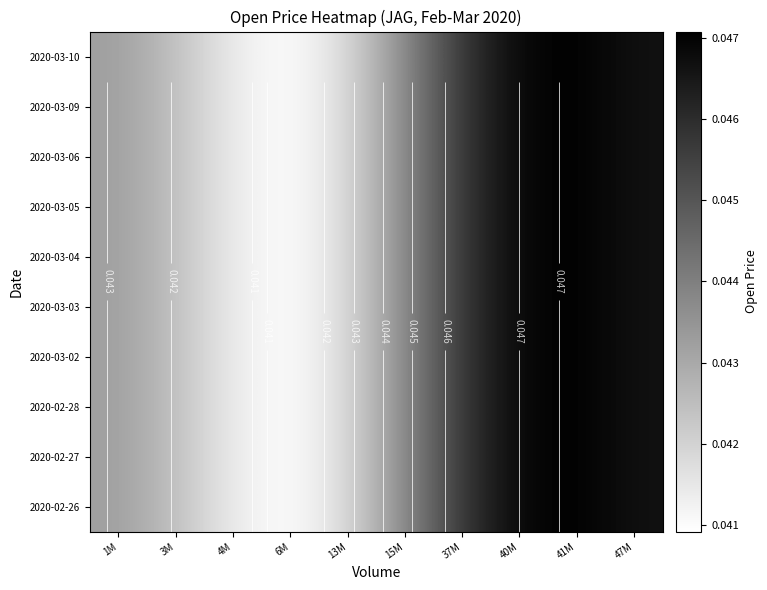

The 2020-02-27 series shows 0.0 at 40M. True or false?

True